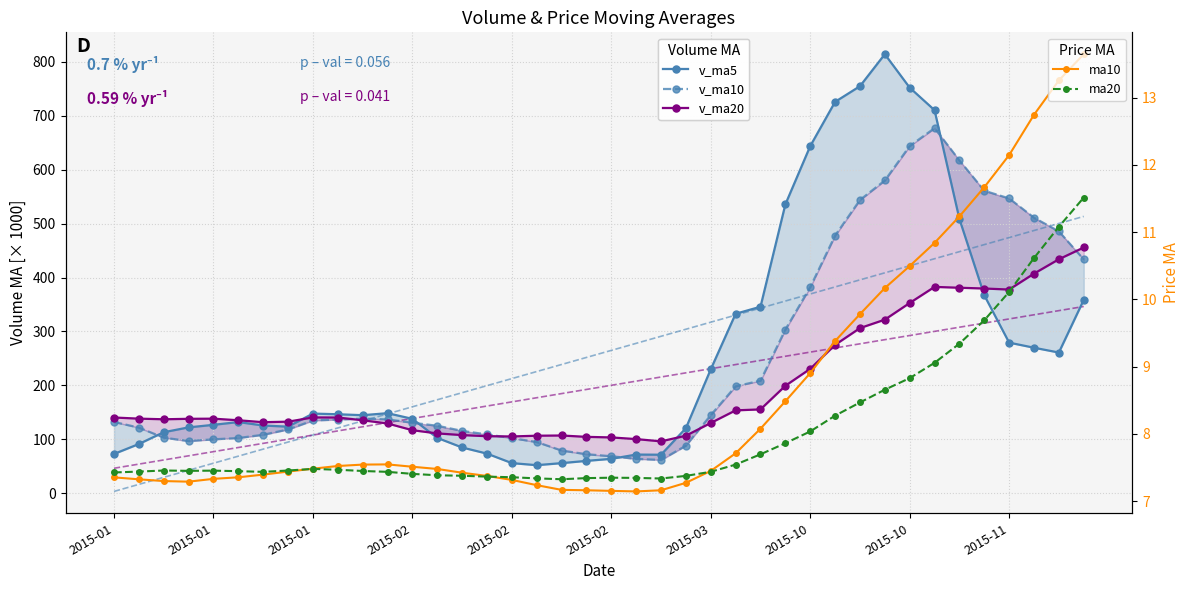

At which category does the chart reach its peak across all series?

31